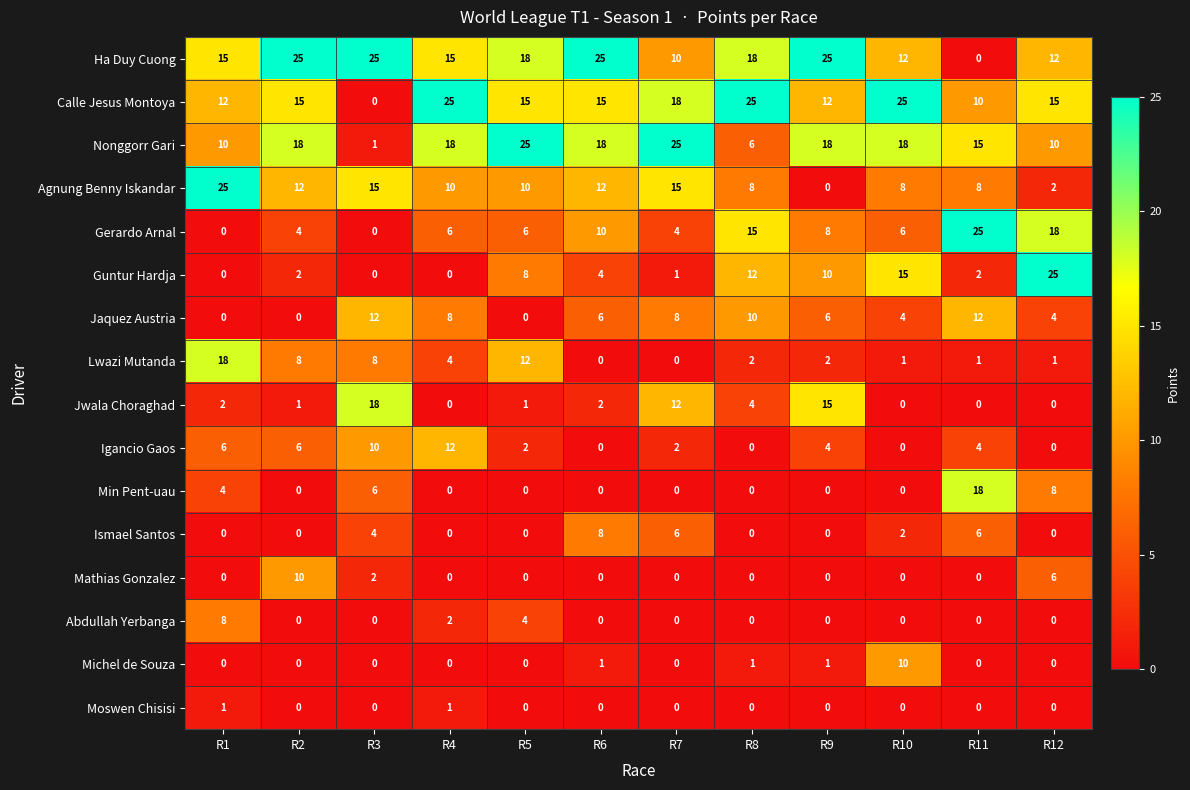

What is the maximum value shown in the chart?

25